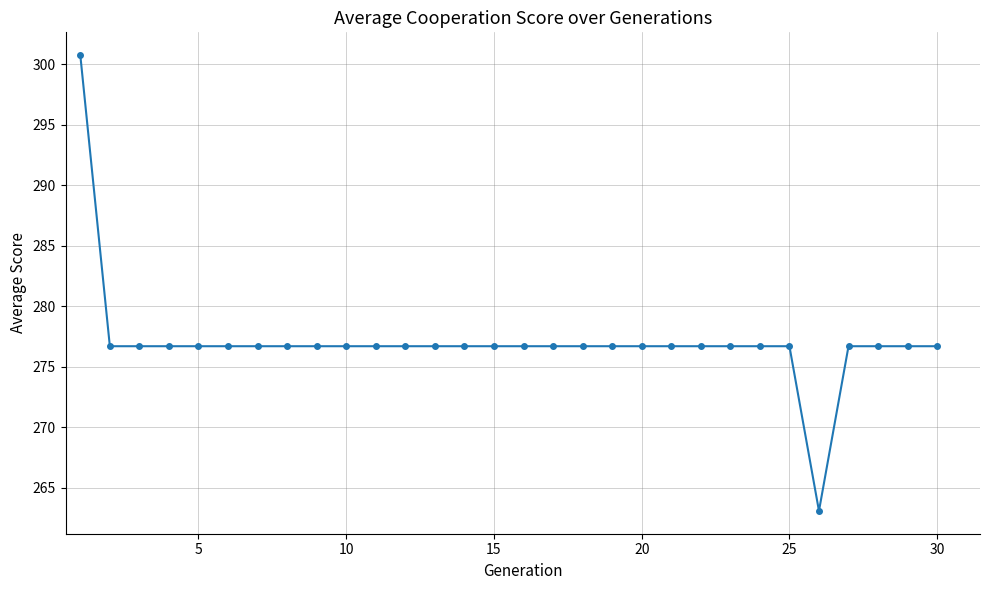

What is the maximum value shown in the chart?

300.8